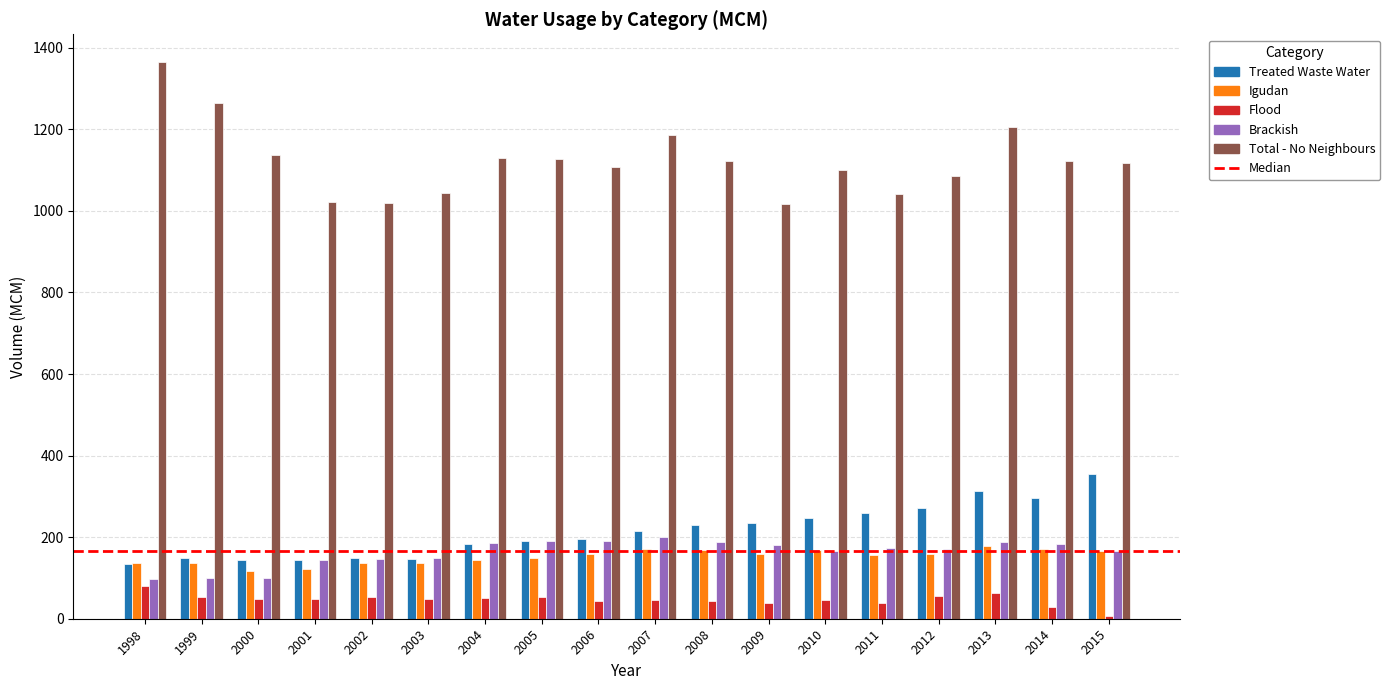

Which series has the largest total across all categories?

Total - No Neighbours